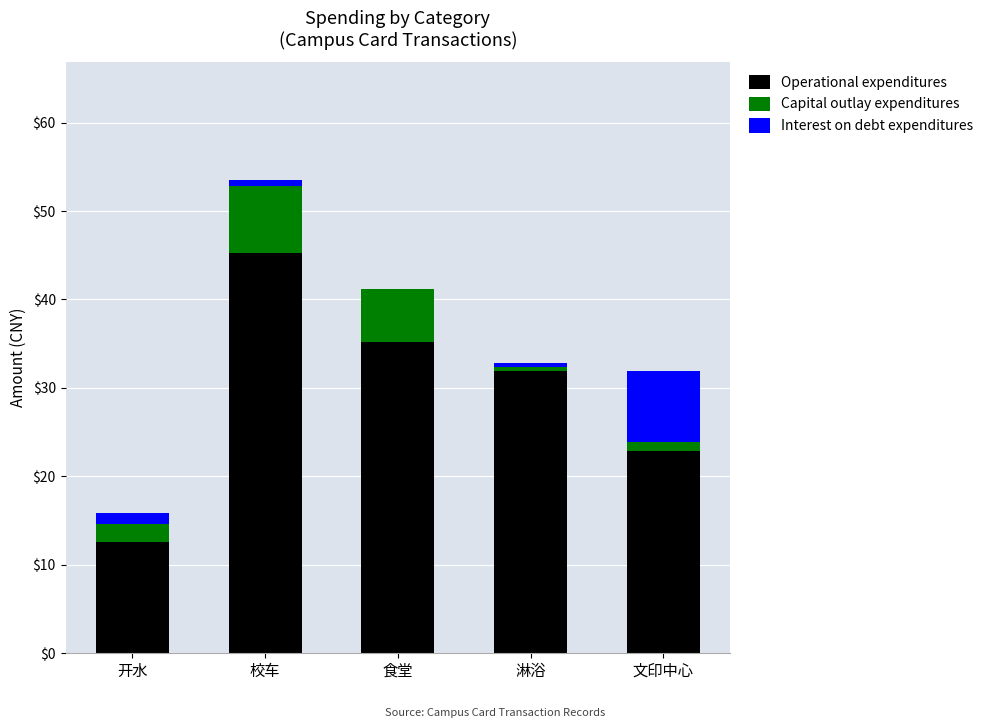

Is it true that Operational expenditures equals 31.9 at 淋浴?

True